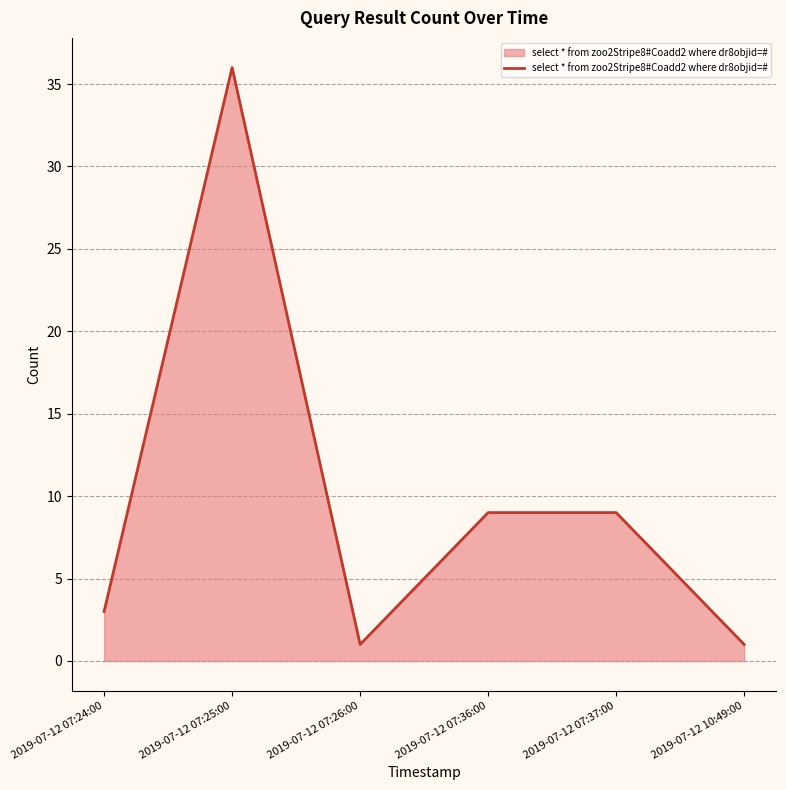

What is the difference between the maximum and minimum values?

35